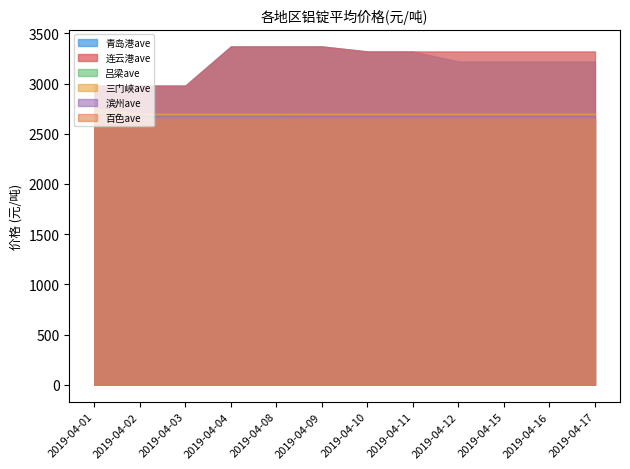

At which category is the sum across all series the highest?

2019-04-04